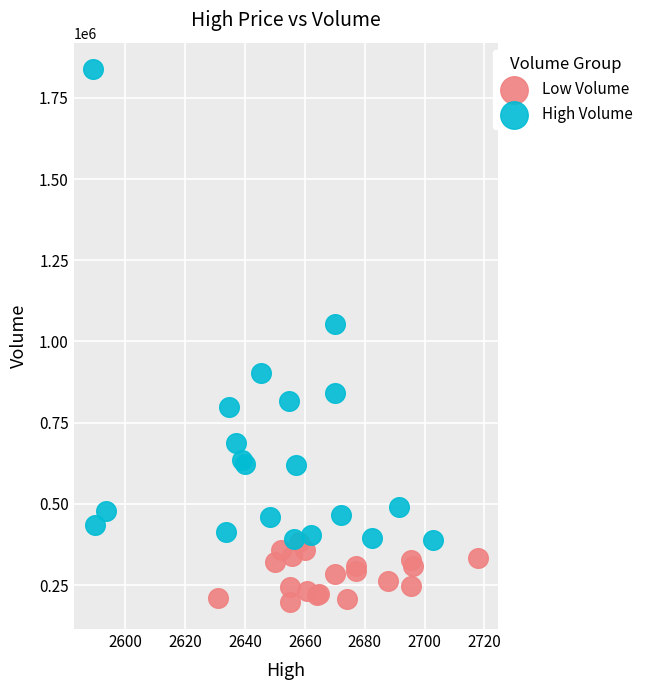

Which series reaches the minimum Y coordinate?

Low Volume